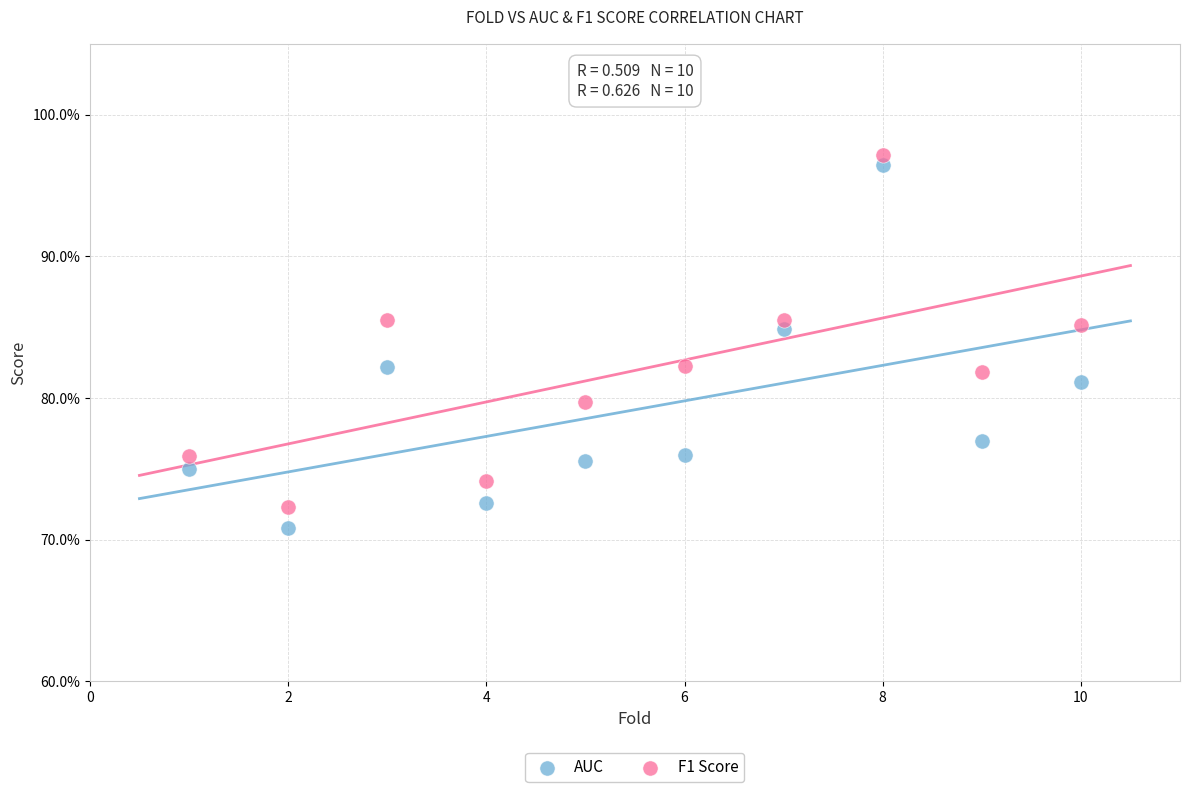

What are all the series names shown in the legend?

AUC, F1 Score